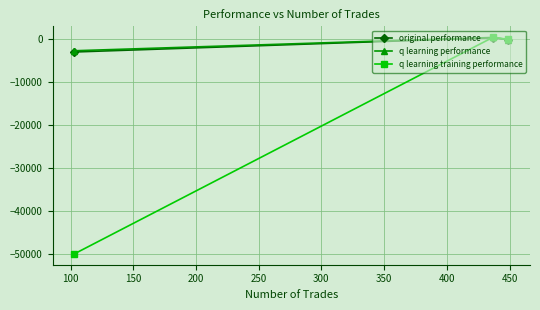

What is the value of the q learning performance point at the 1st from the left?

-2685.6